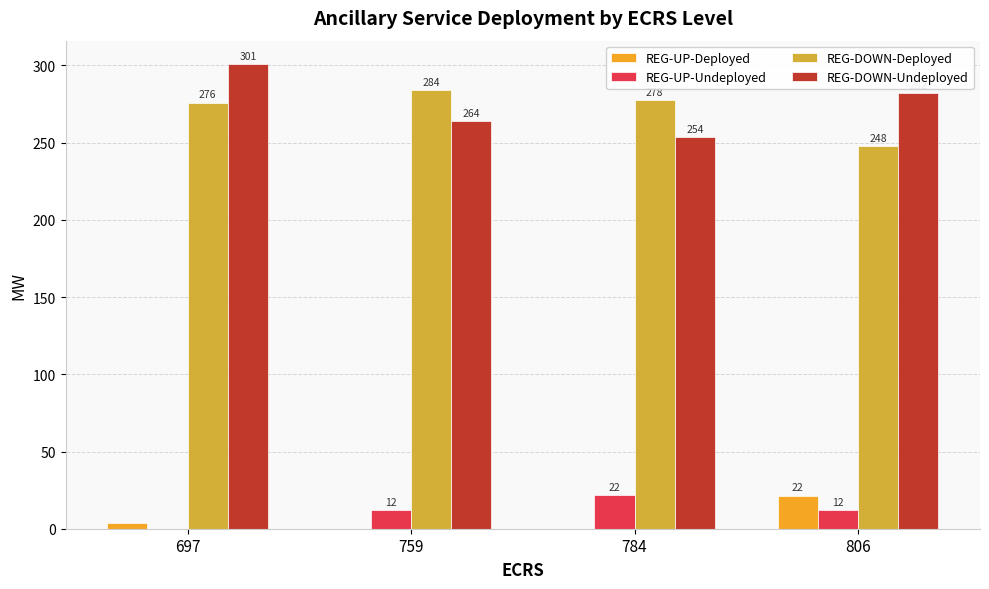

Which has a higher value, 784 or 697?

697